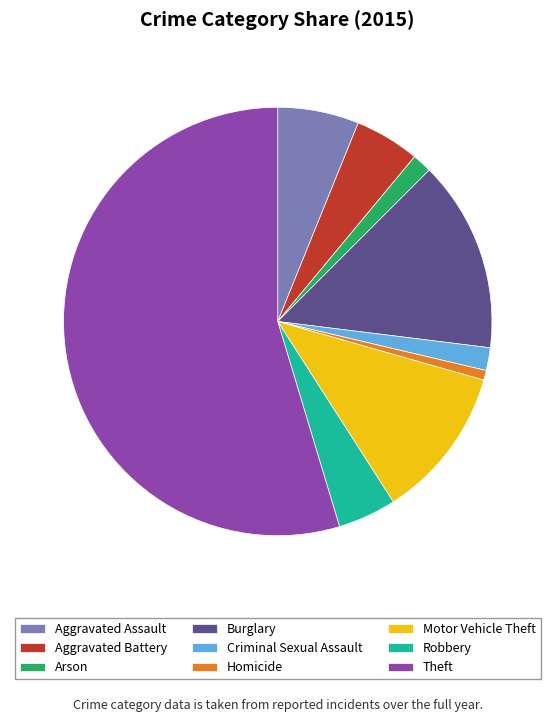

Is there any slice that represents more than half of the pie?

Yes